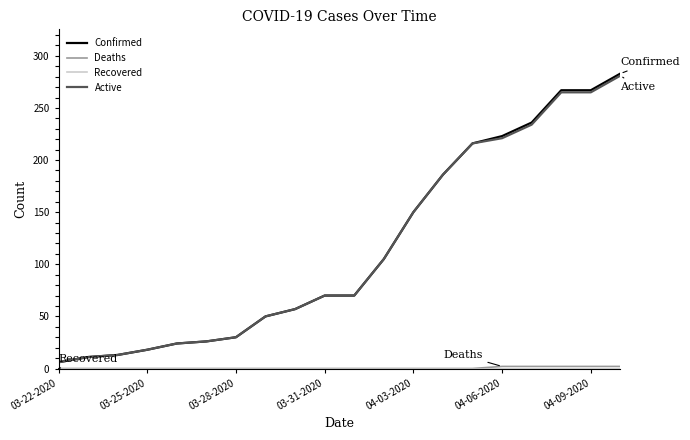

Which series has the largest range (max minus min)?

Confirmed